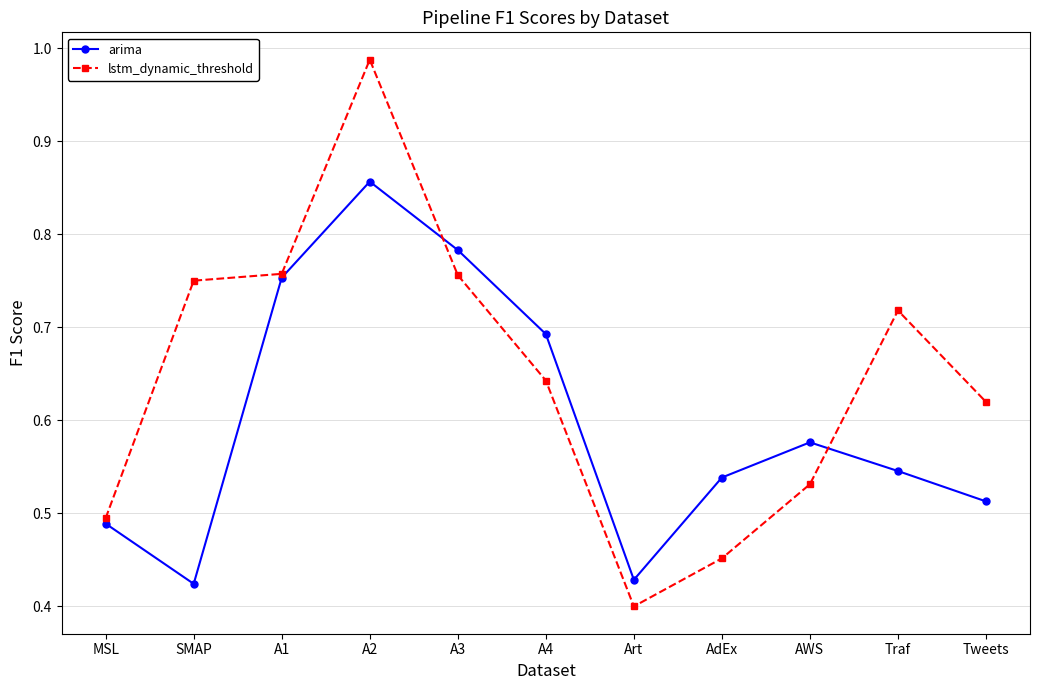

Which category has the highest value in the lstm_dynamic_threshold series?

A2